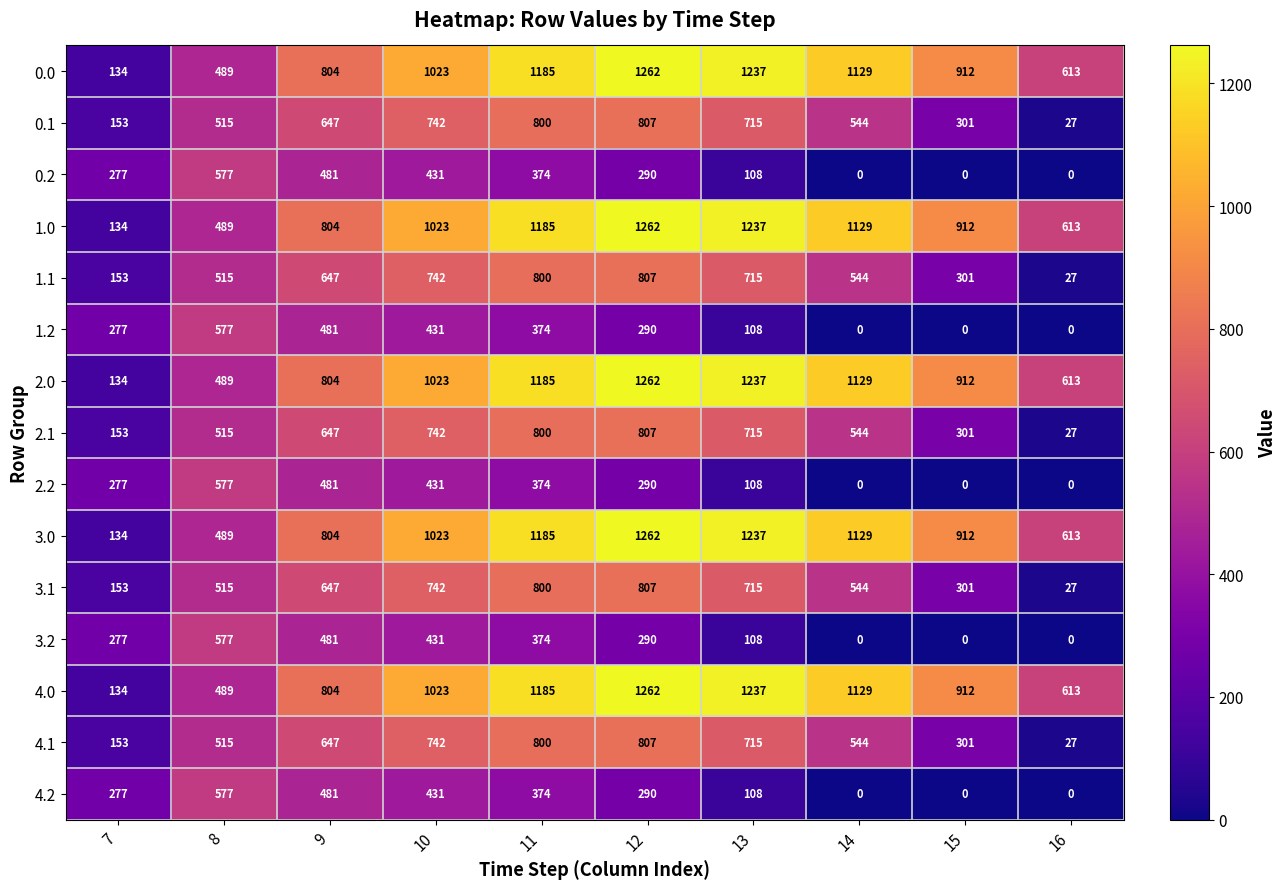

What value does the 2.1 series have at 9?

647